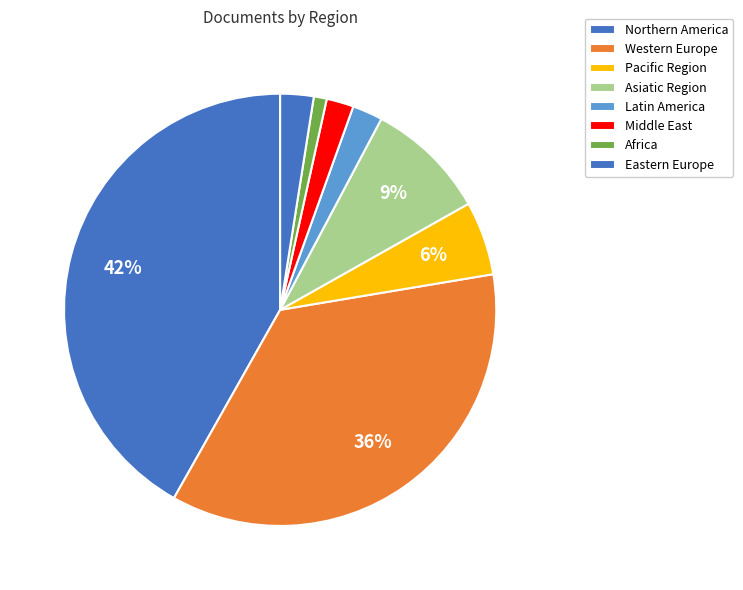

The Eastern Europe slice represents 1% of the pie. True or false?

False